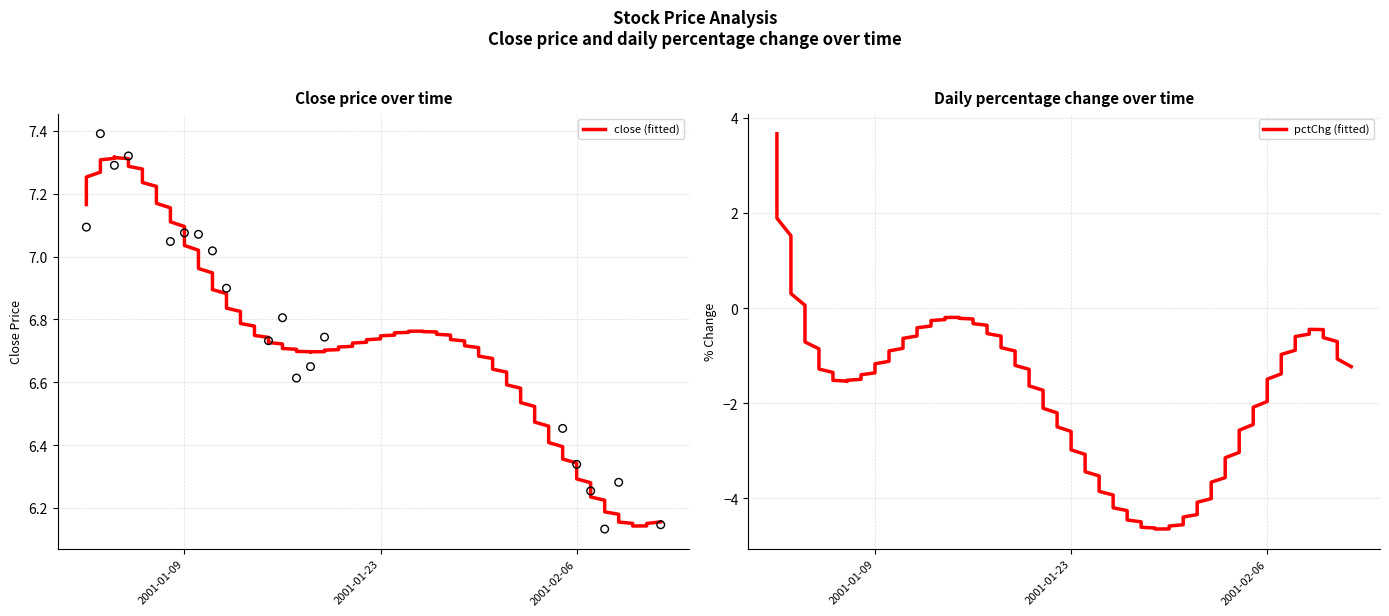

What is the change in value from 2001-01-11 to 2001-01-19?

-0.3